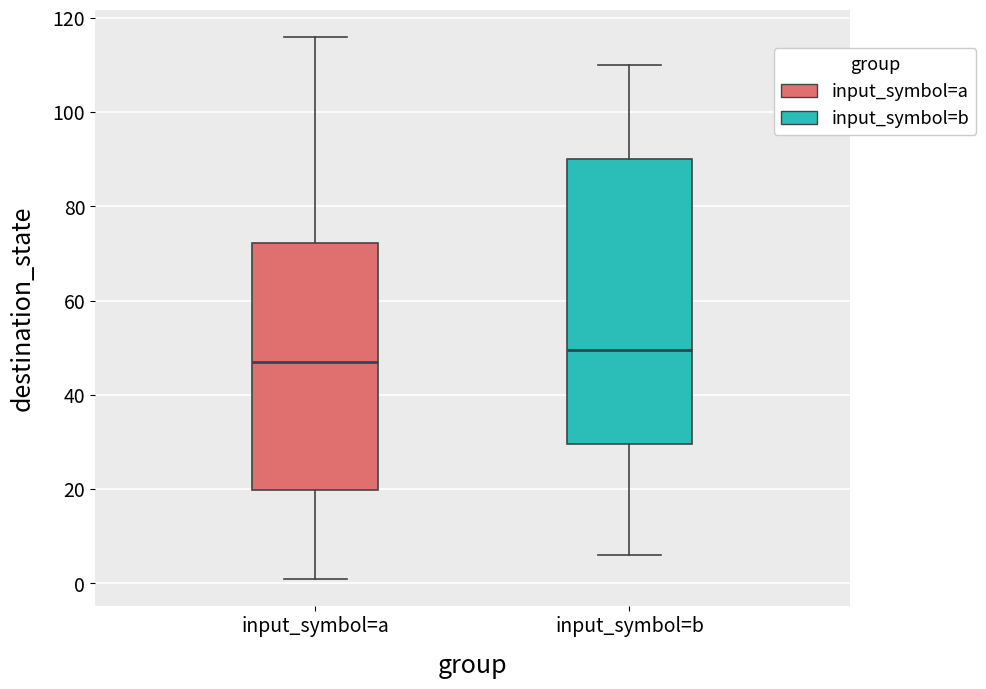

Reading left to right, read every box against the y-axis: the position of its median line, the range the box covers, and the ends of its whiskers. The values are not printed on the chart, so give them approximately, as read against the axis.

input_symbol=a: median 48, box 20 to 72, whiskers 2 to 116
input_symbol=b: median 50, box 30 to 90, whiskers 6 to 110